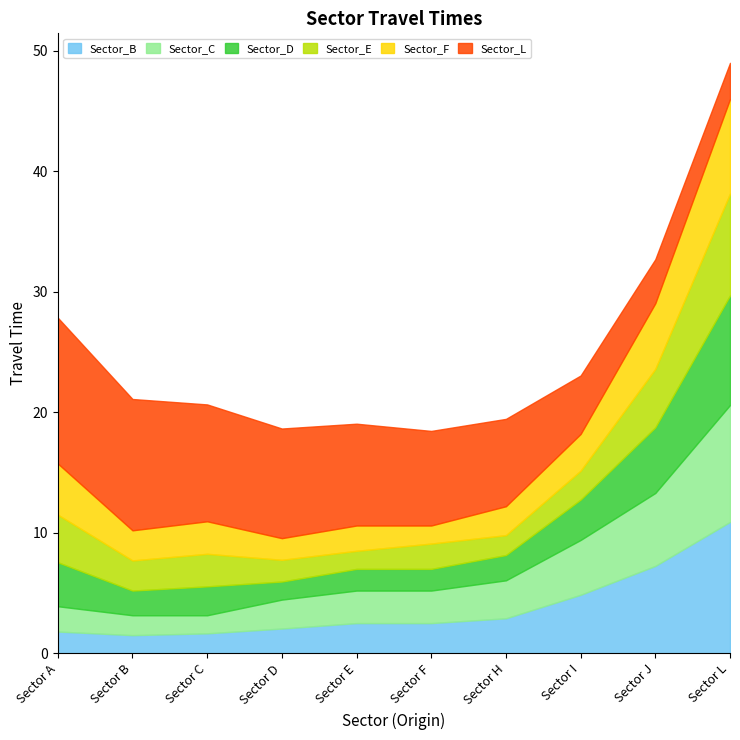

Reading right to left, extract all data points from this chart.

Sector_B: Sector L=10.9	Sector J=7.2	Sector I=4.8	Sector H=2.9	Sector F=2.5	Sector E=2.5	Sector D=2.0	Sector C=1.6	Sector B=1.5	Sector A=1.8
Sector_C: Sector L=9.7	Sector J=6.0	Sector I=4.5	Sector H=3.1	Sector F=2.7	Sector E=2.7	Sector D=2.4	Sector C=1.5	Sector B=1.6	Sector A=2.1
Sector_D: Sector L=9.1	Sector J=5.5	Sector I=3.4	Sector H=2.1	Sector F=1.8	Sector E=1.8	Sector D=1.5	Sector C=2.4	Sector B=2.0	Sector A=3.6
Sector_E: Sector L=8.4	Sector J=4.8	Sector I=2.4	Sector H=1.6	Sector F=2.1	Sector E=1.5	Sector D=1.8	Sector C=2.7	Sector B=2.5	Sector A=4.0
Sector_F: Sector L=7.8	Sector J=5.5	Sector I=3.0	Sector H=2.4	Sector F=1.5	Sector E=2.1	Sector D=1.8	Sector C=2.7	Sector B=2.5	Sector A=4.2
Sector_L: Sector L=3.0	Sector J=3.6	Sector I=4.8	Sector H=7.2	Sector F=7.8	Sector E=8.4	Sector D=9.1	Sector C=9.7	Sector B=10.9	Sector A=12.1